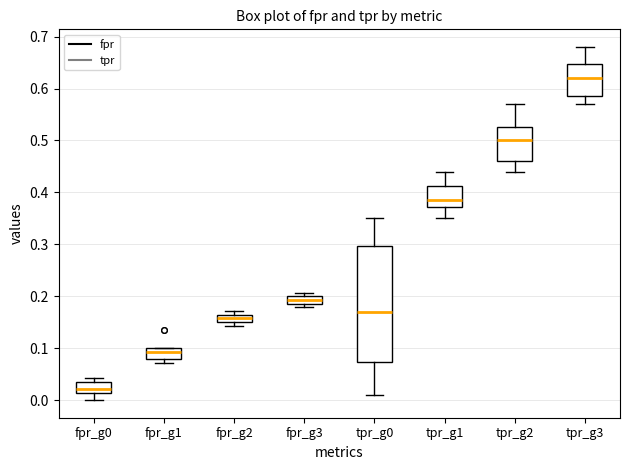

Which box has the highest median line?

tpr_g3